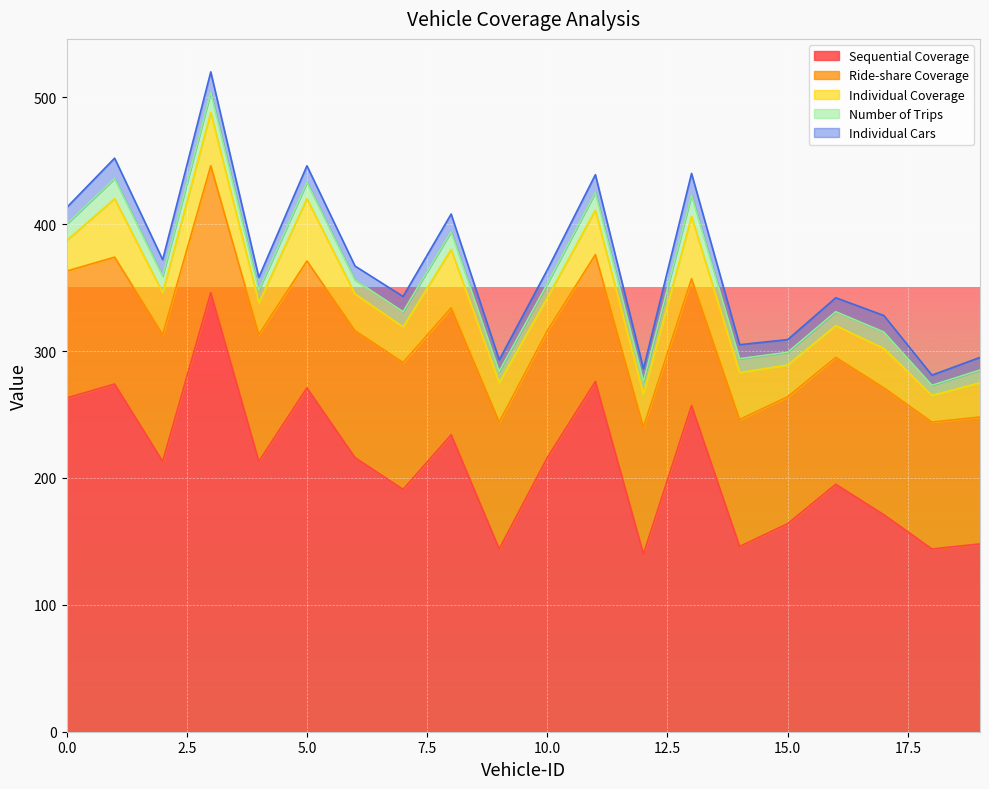

At which category does Sequential Coverage reach its first local valley?

2